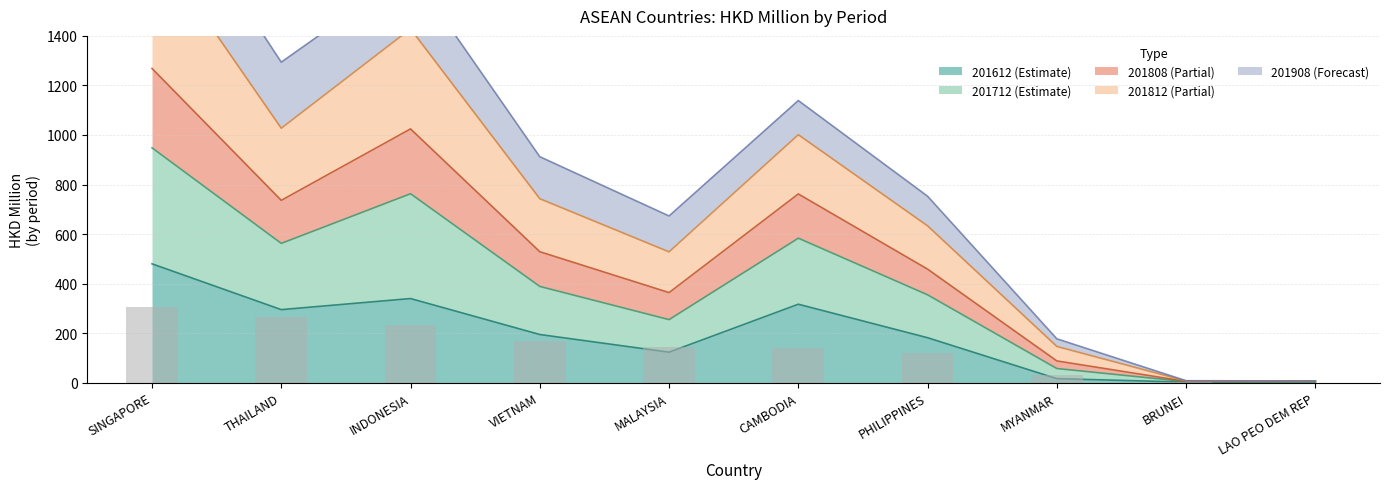

Which category has the lowest value in the 201808 series?

LAO PEO DEM REP